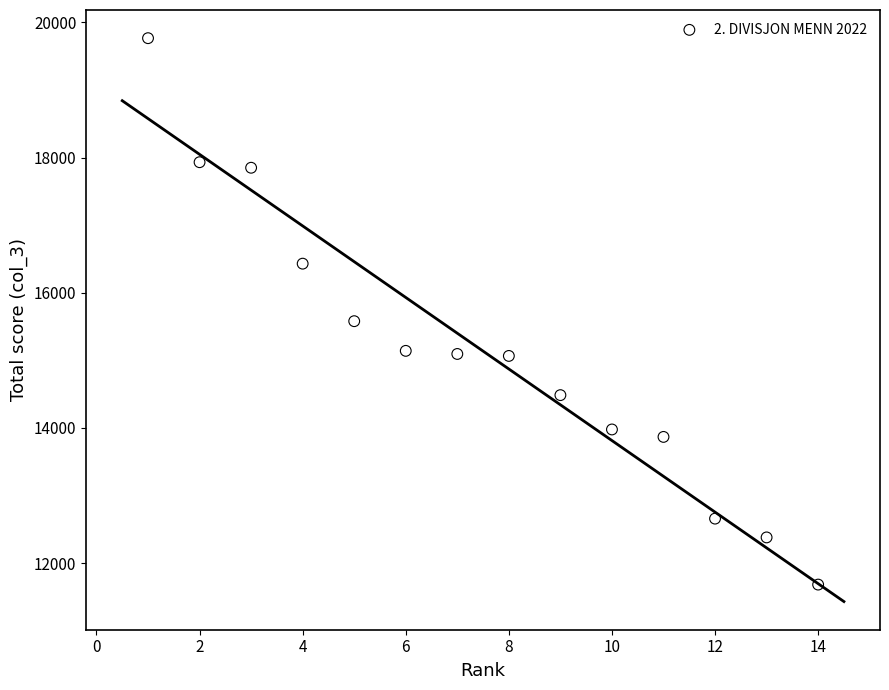

What Y value in the scatter plot is closest to 15724?

15579